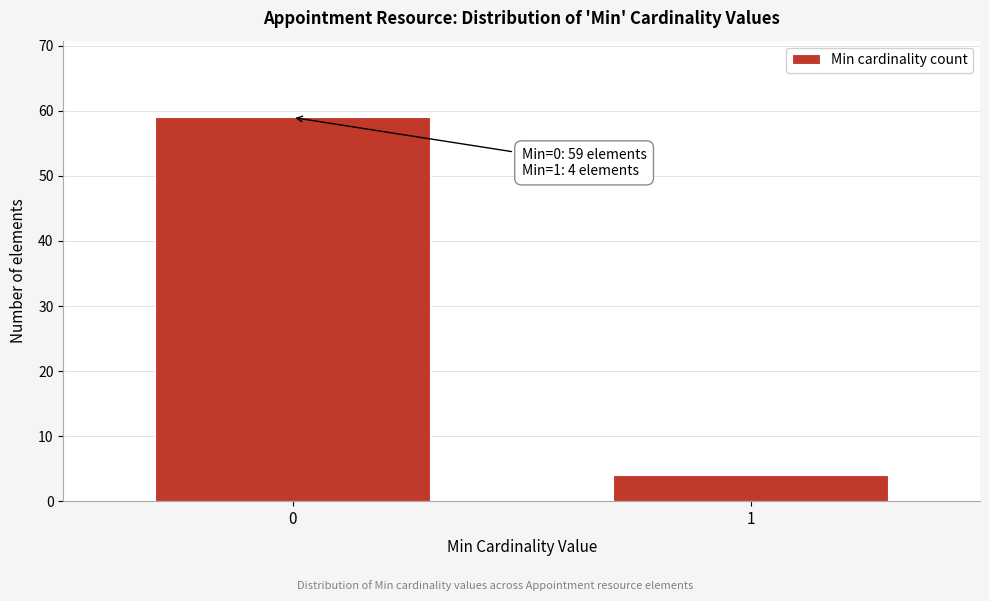

Reading right to left, what are all the values shown in this chart?

4	59